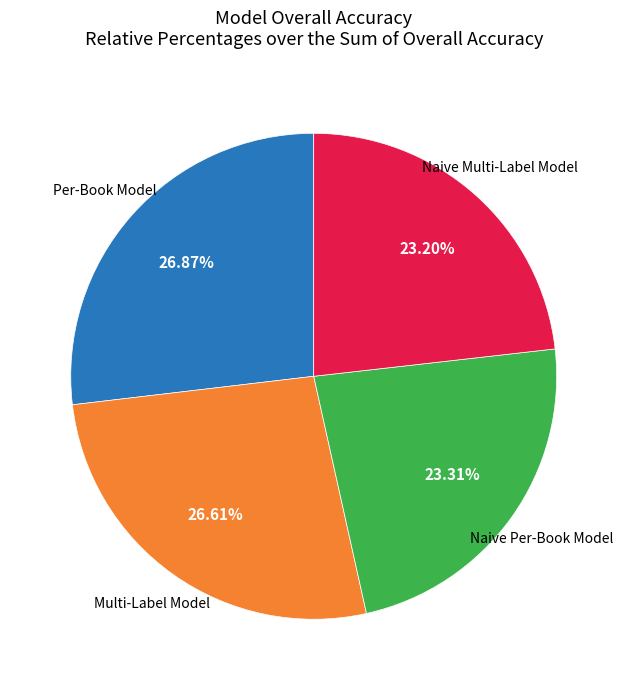

Is there any slice that represents more than half of the pie?

No